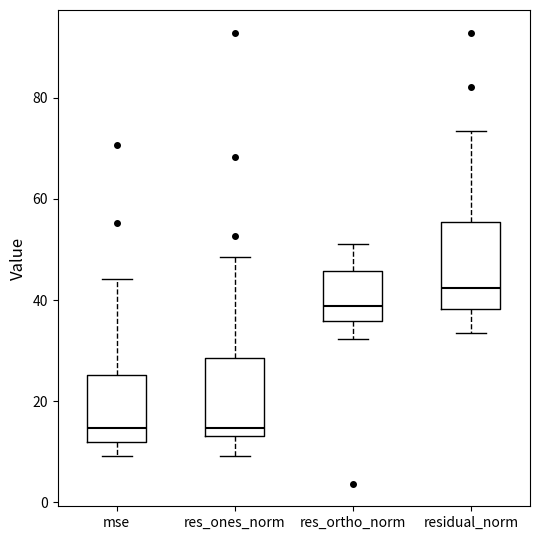

Which box has the highest median line?

residual_norm